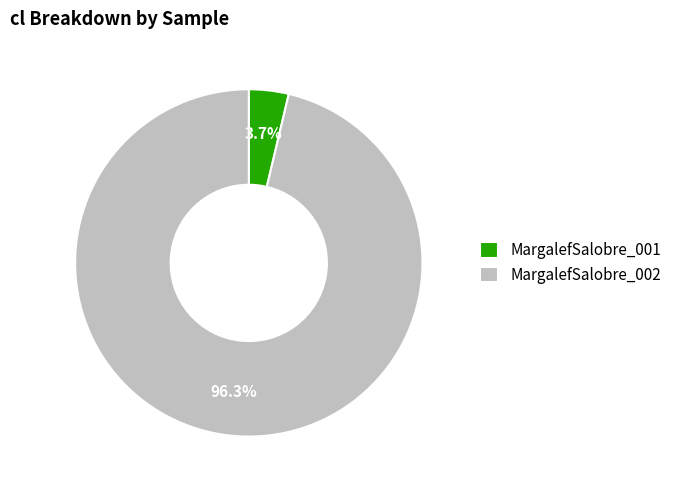

Rank the categories by value from lowest to highest.

MargalefSalobre_001, MargalefSalobre_002